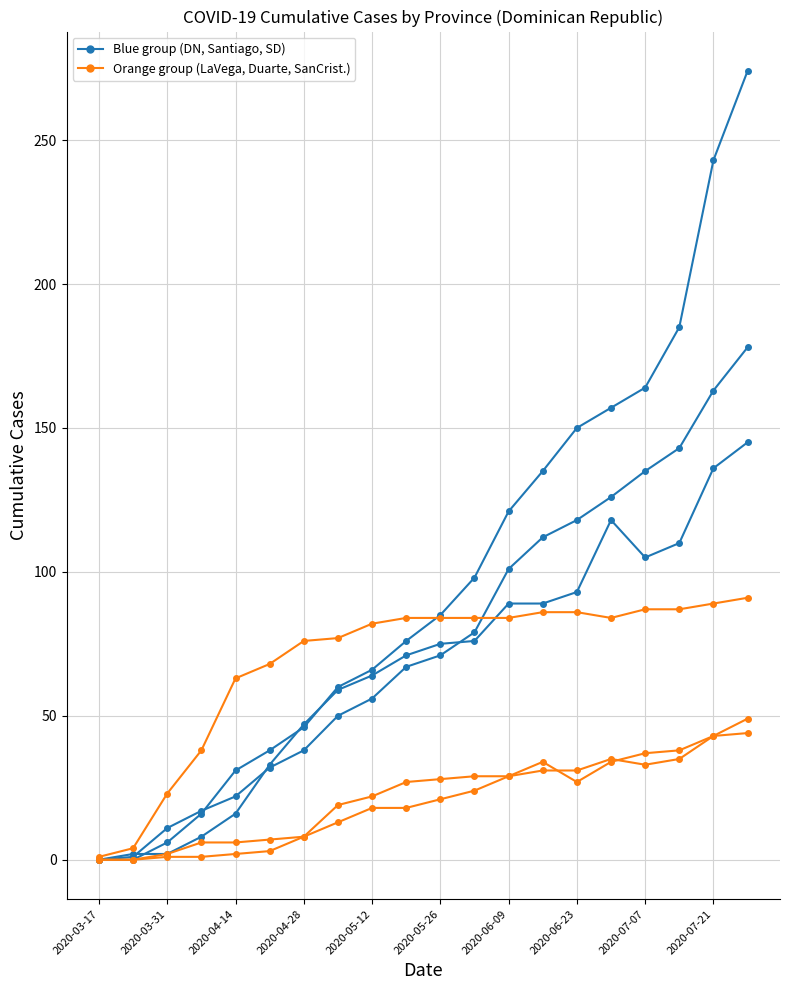

Does the chart have visible grid lines?

Yes